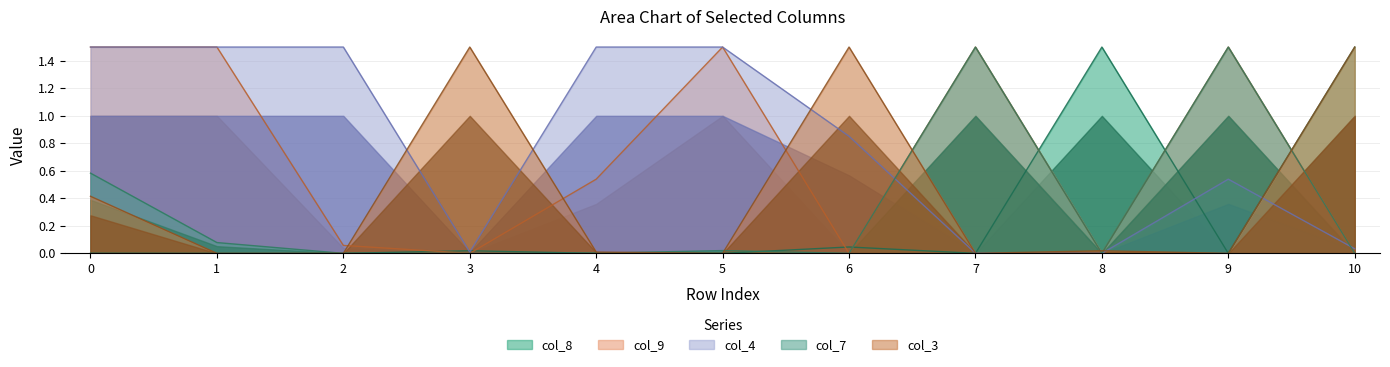

What is the maximum value shown in the chart?

1.5